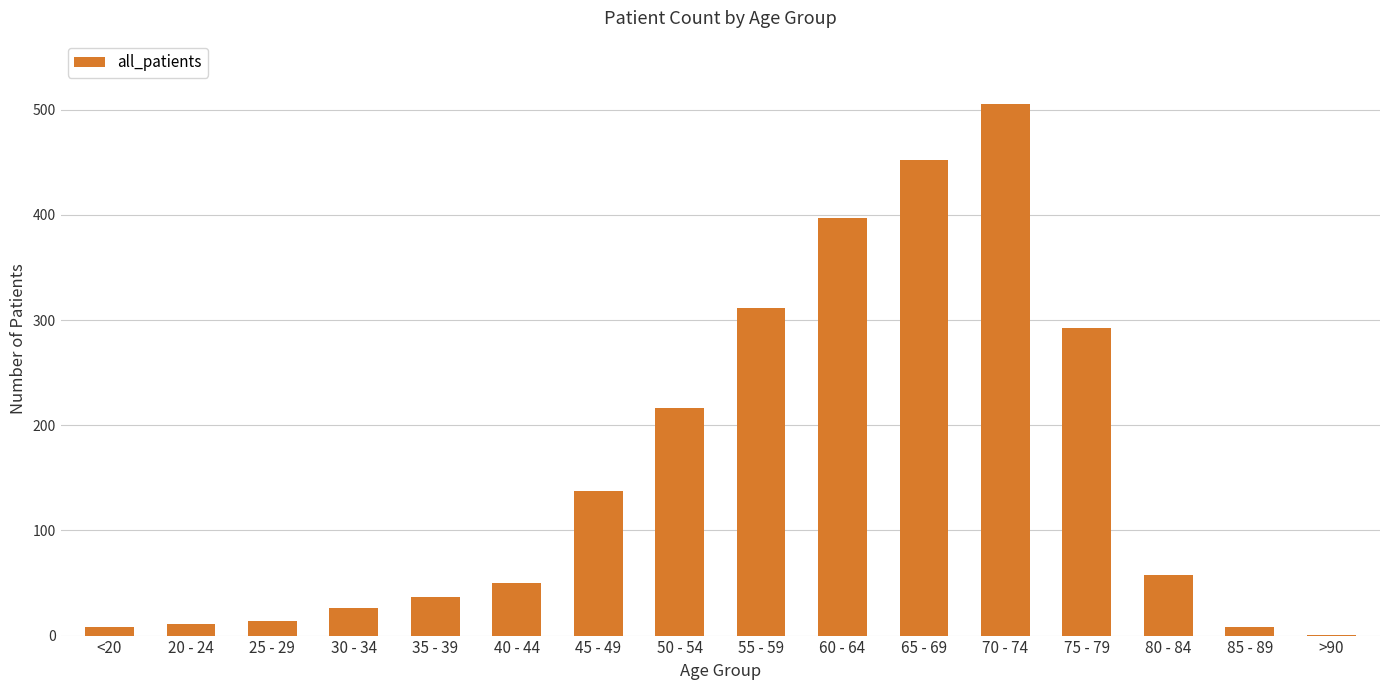

Where does the data first go above 58?

45 - 49